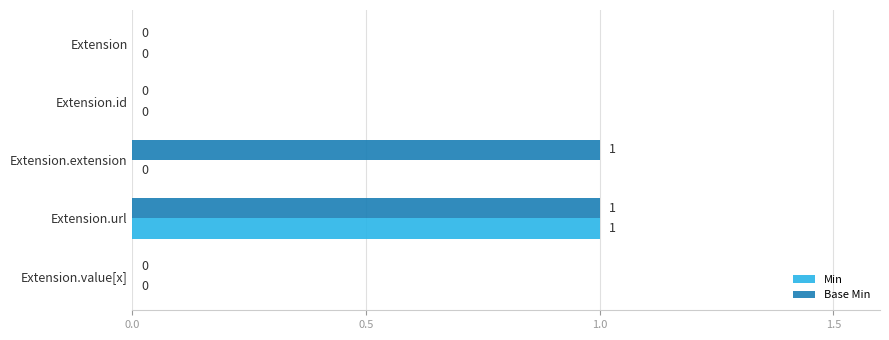

How many data points in Min are above 0?

1